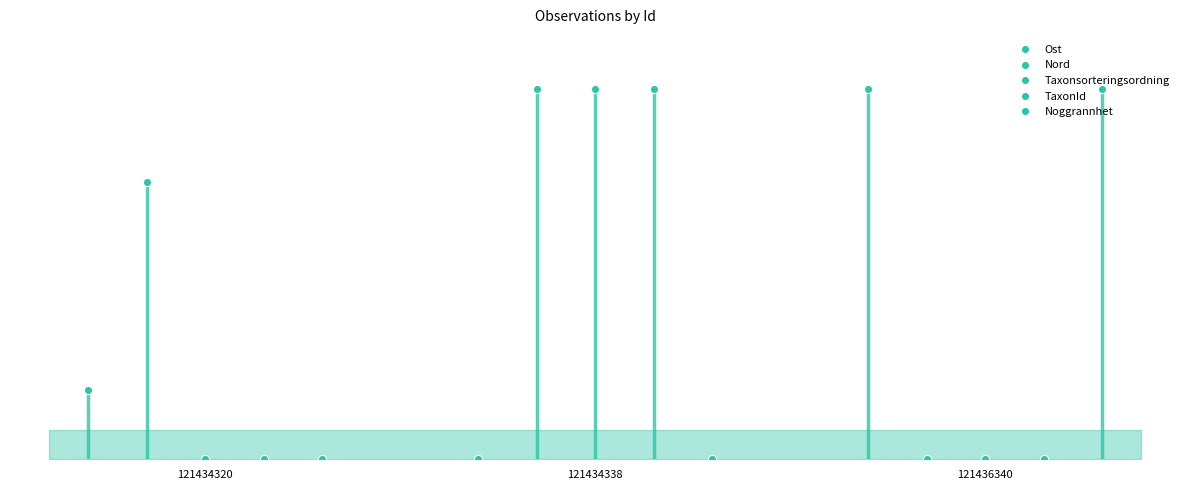

Which series contains the highest Y value?

Ost